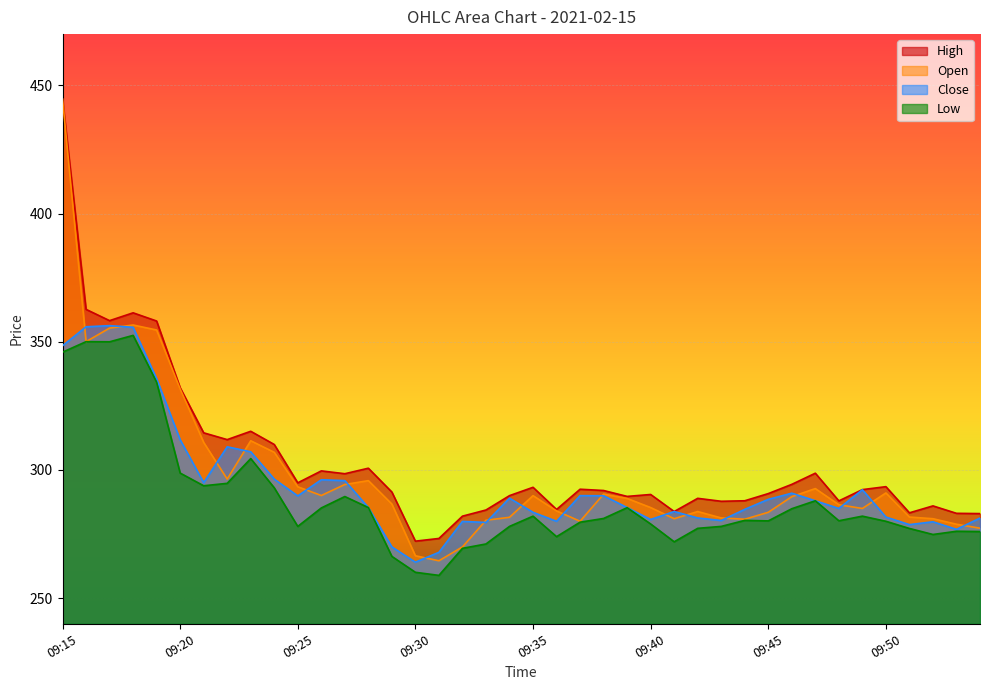

How many interior local valleys does the Low series have?

9